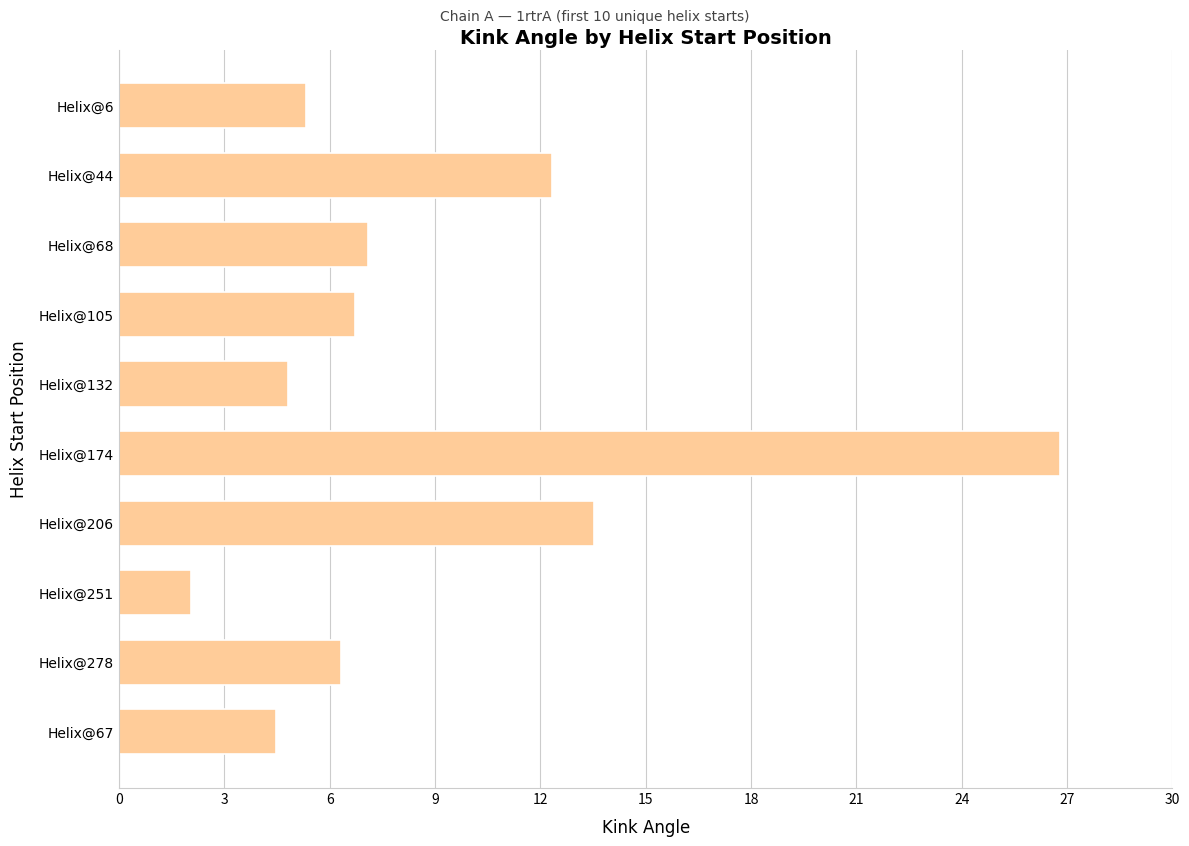

Where is the data nearest to the value 14?

Helix@206